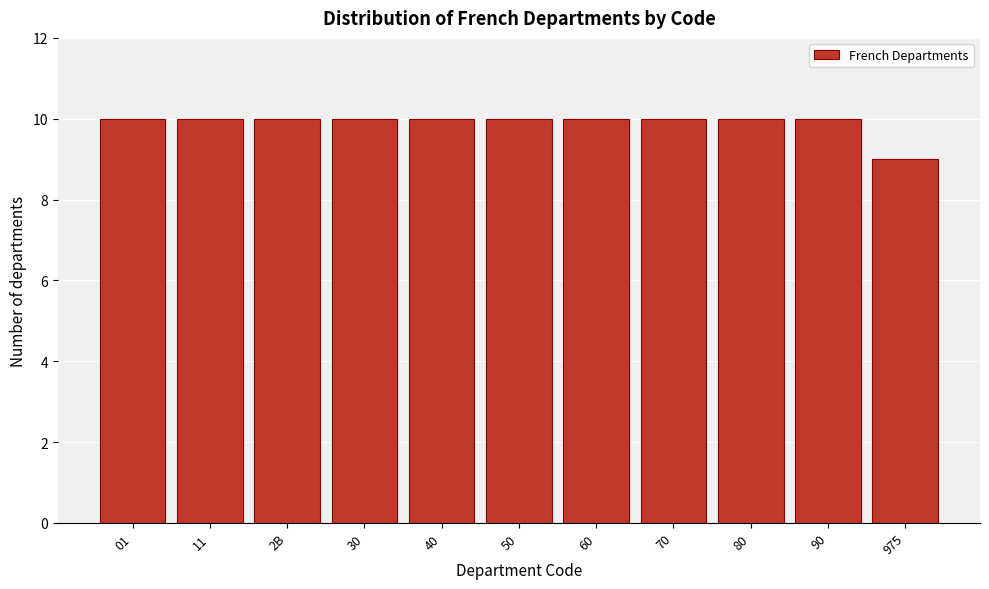

Reading left to right, list all the values displayed in this chart.

01=10	11=10	2B=10	30=10	40=10	50=10	60=10	70=10	80=10	90=10	975=9